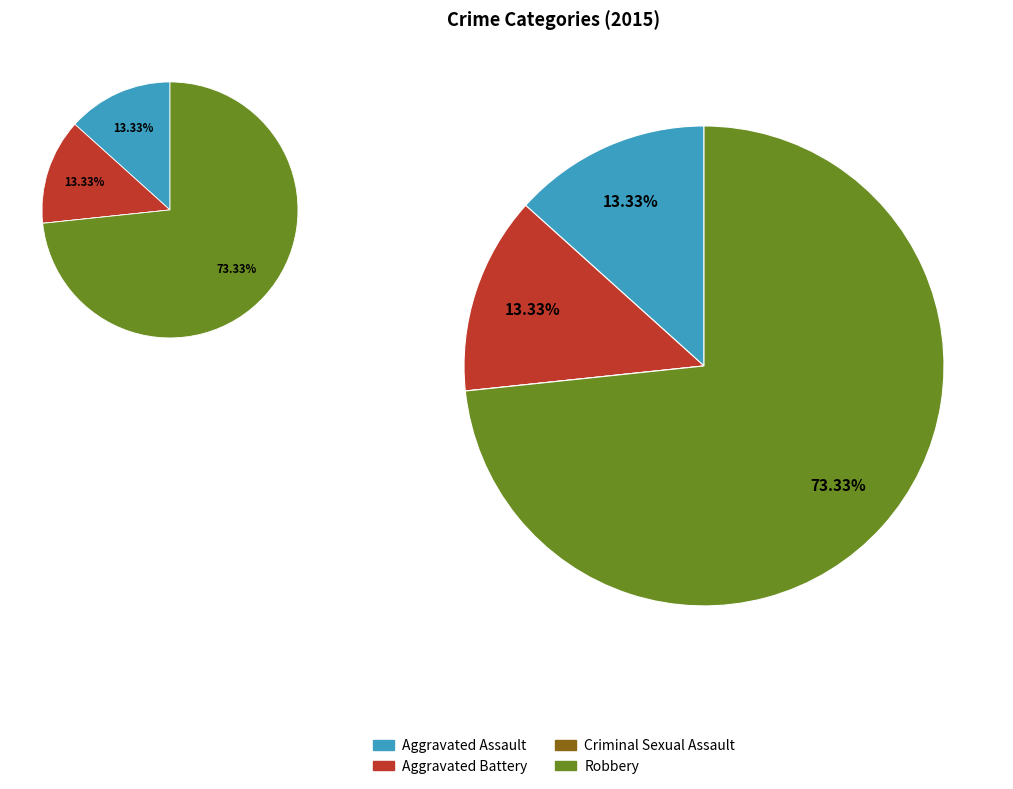

Rank the categories by value from highest to lowest.

Robbery, Aggravated Assault, Aggravated Battery, Criminal Sexual Assault